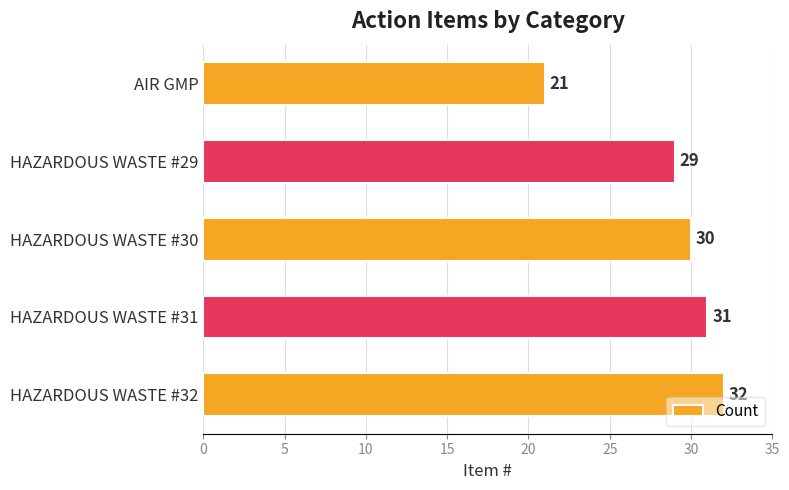

What is the difference between the values at AIR GMP and HAZARDOUS WASTE #29?

8